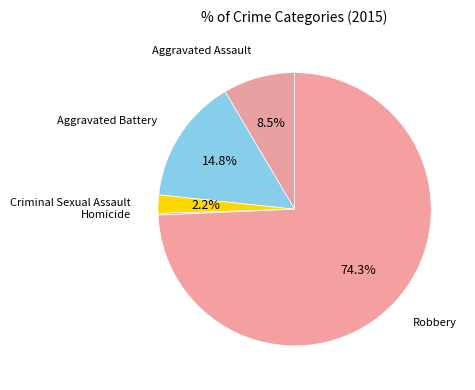

What is the smallest slice in the pie chart?

Homicide